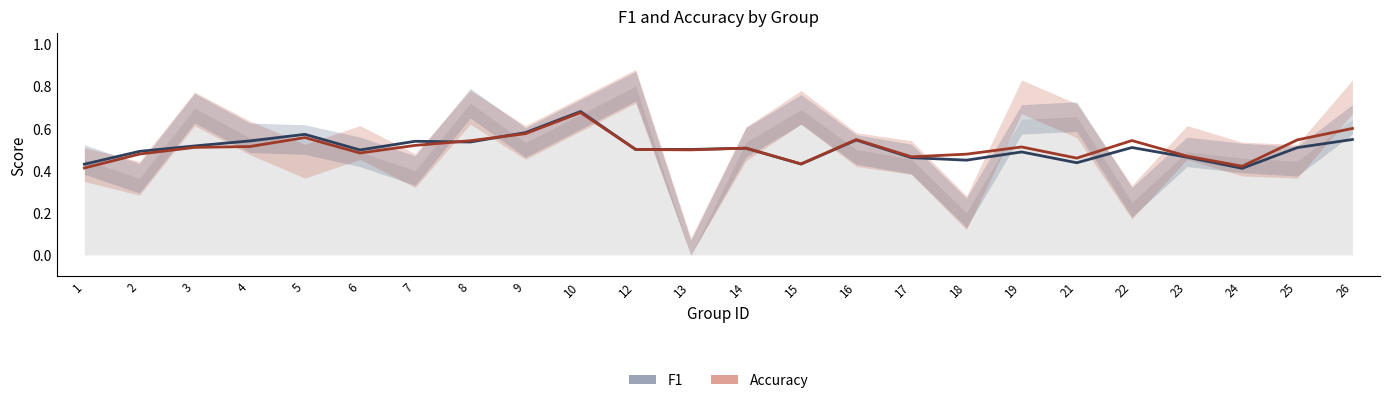

What is the sum of all accuracy (smooth) values?

12.2